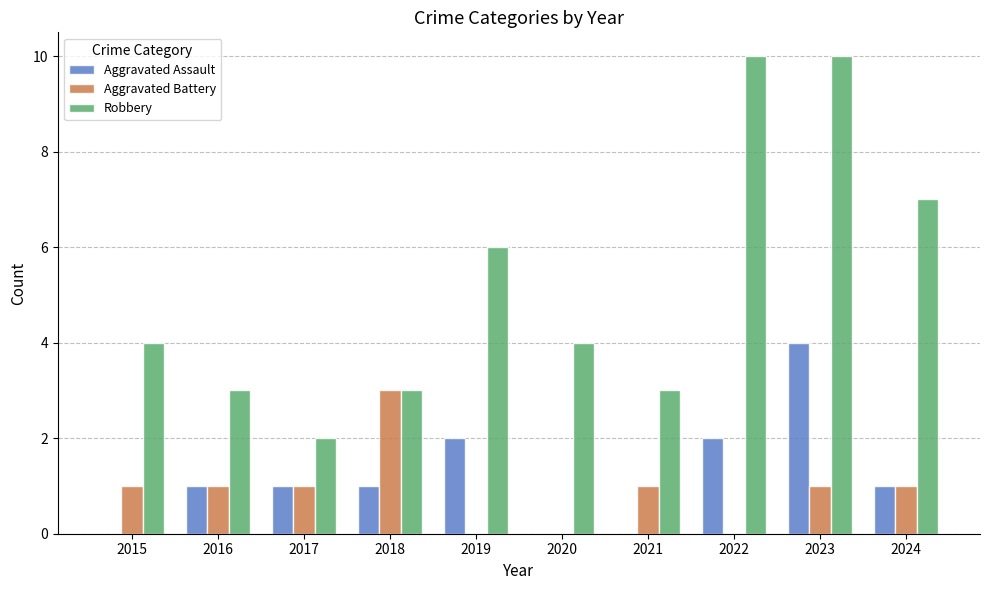

What is the greatest value displayed?

10